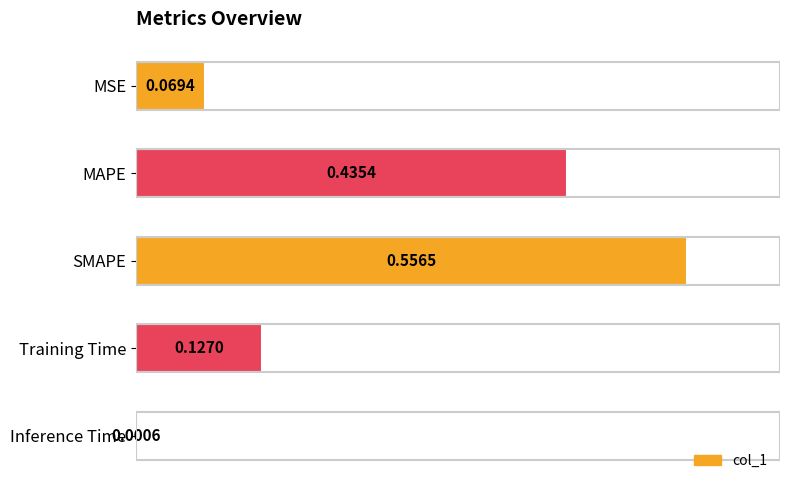

At which category does the chart reach its peak across all series?

SMAPE